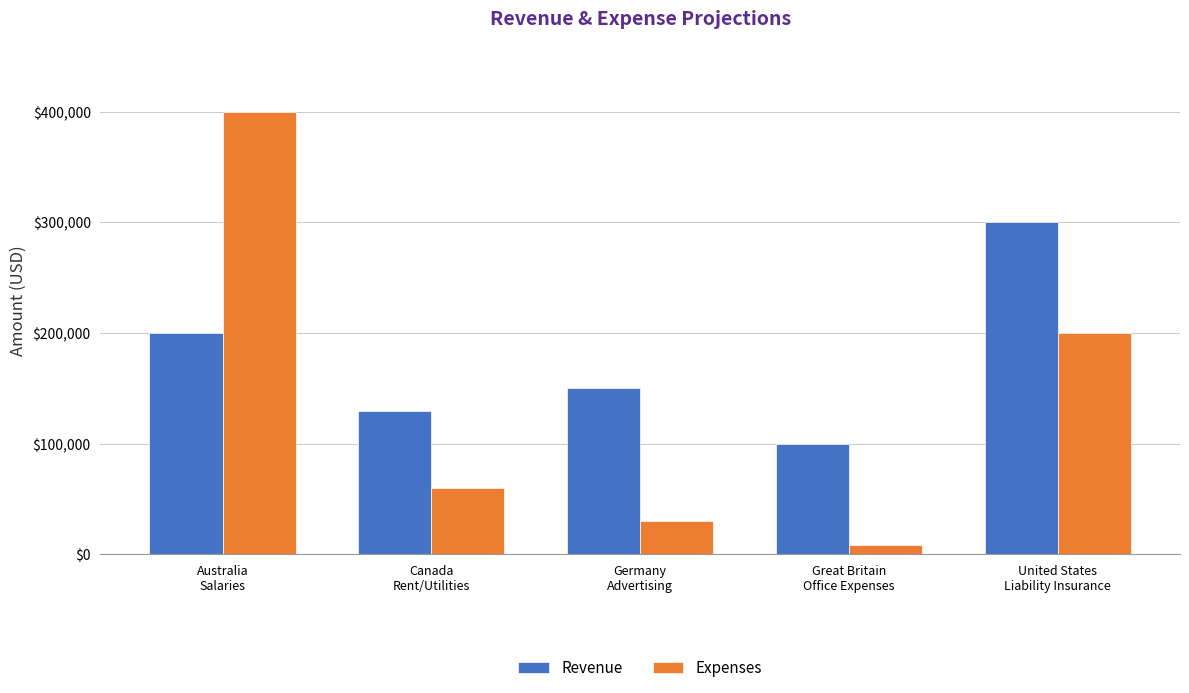

At which category is the sum across all series the highest?

Australia
Salaries